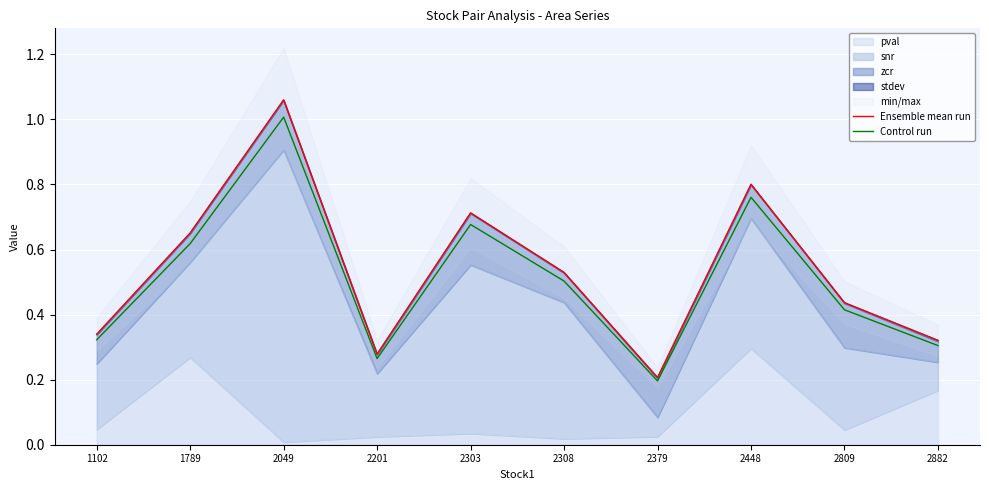

True or false: Ensemble mean run has a value of 0.7 at 2308.

False